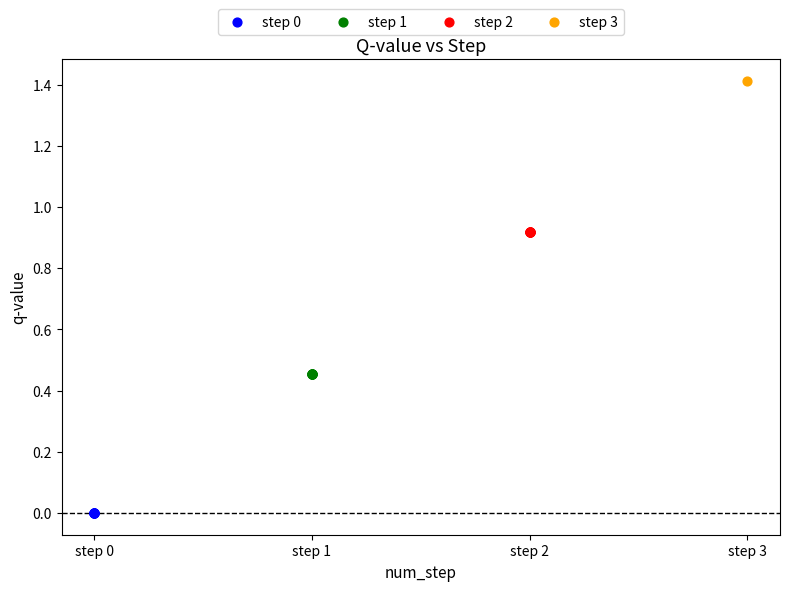

Which series contains the lowest Y value?

step 0